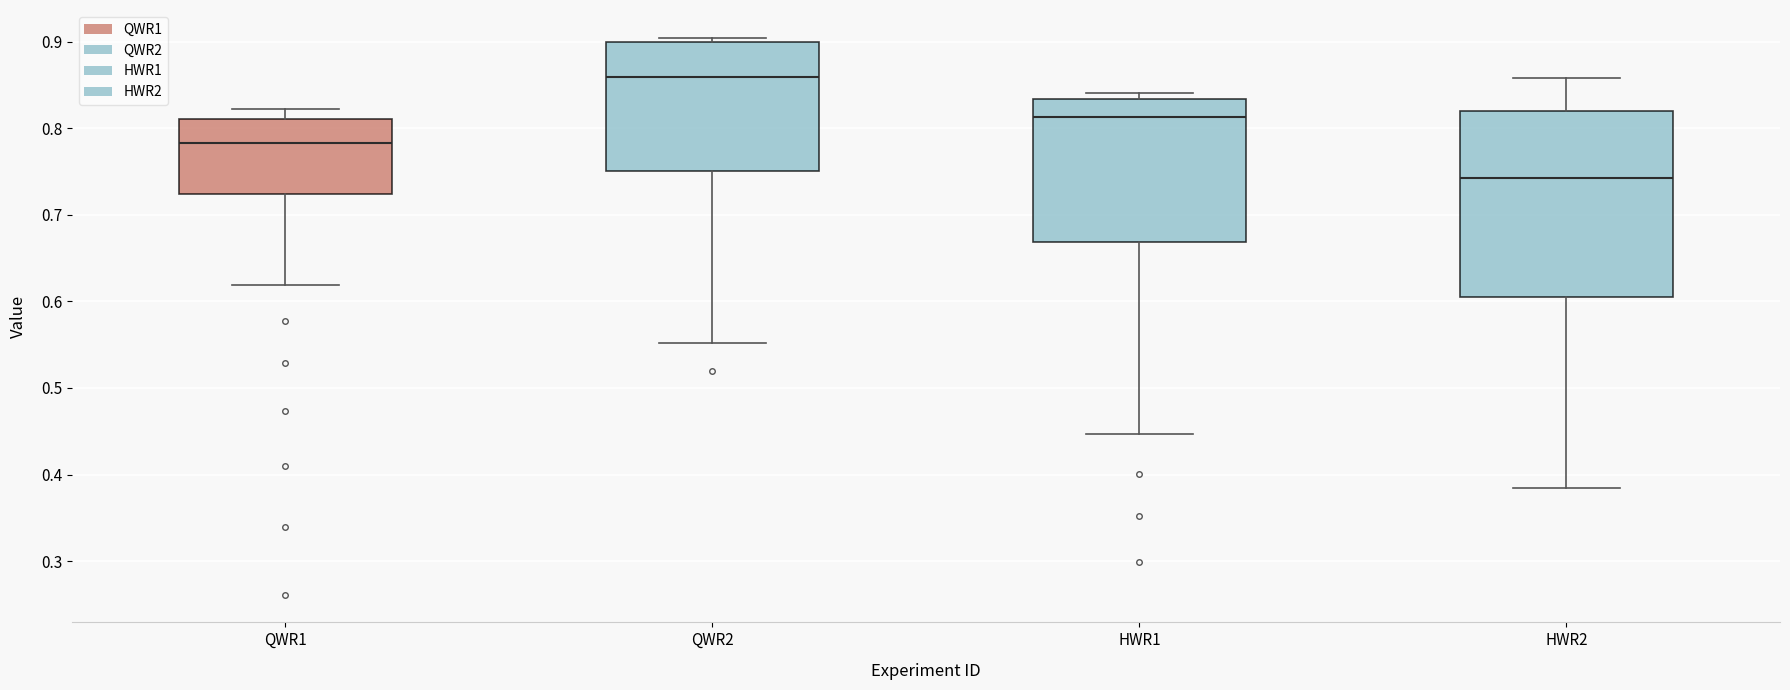

Which box's median line is the lowest?

HWR2